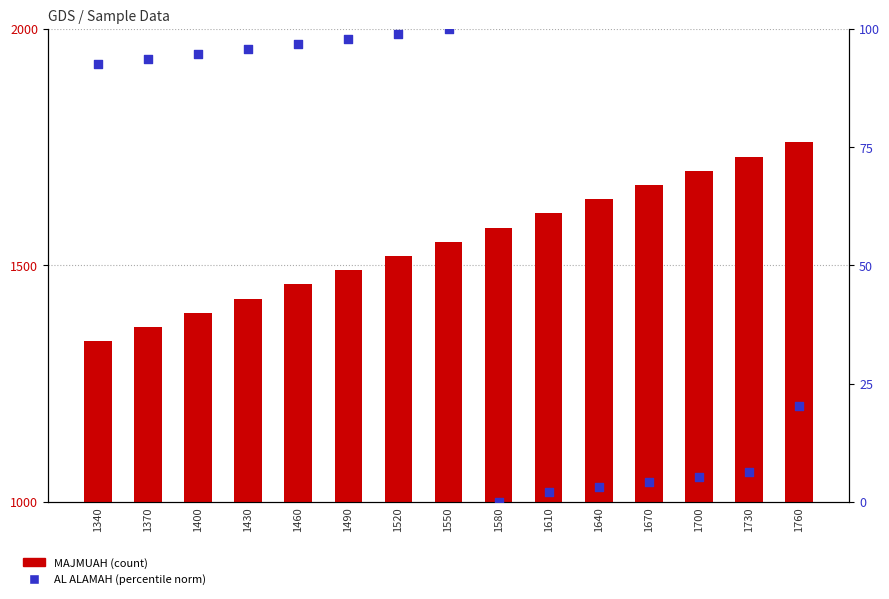

What is the total value across all series at 1610?

1612.1